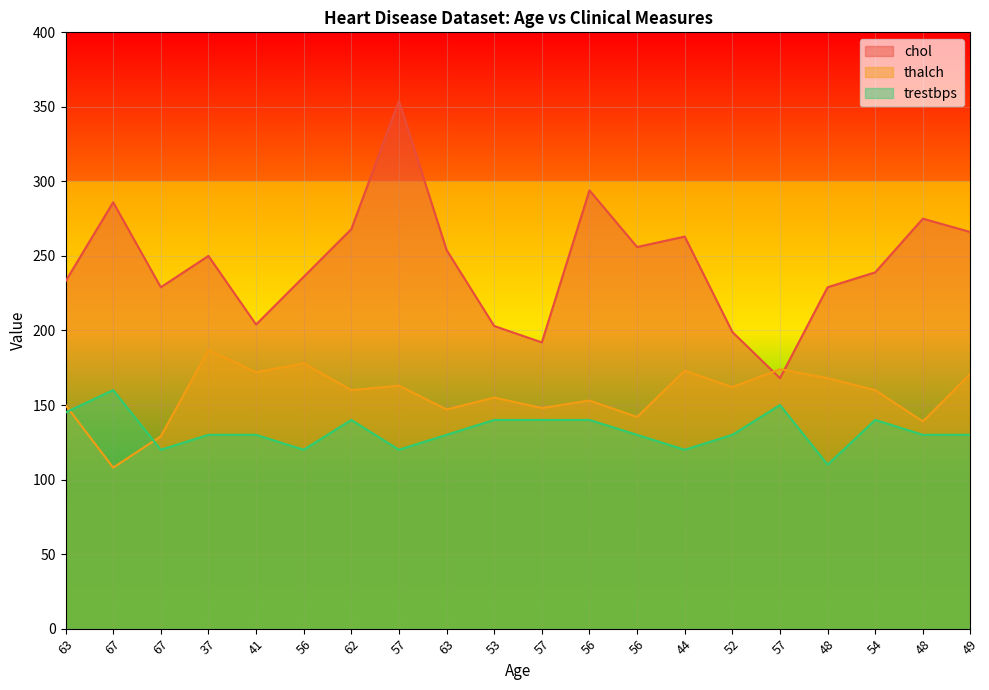

Is it true that thalch equals 173 at 44?

True